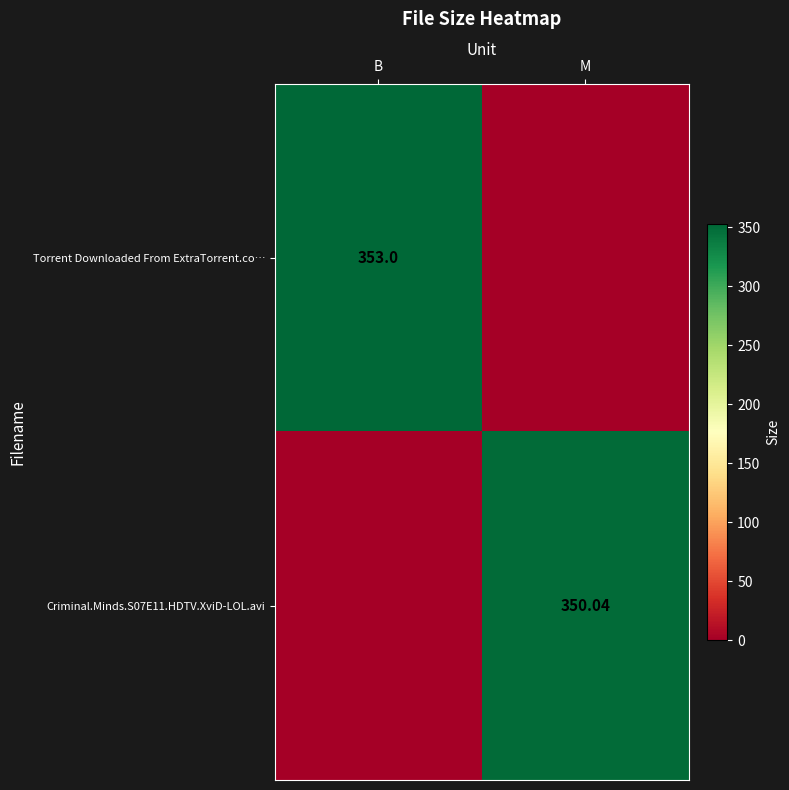

How many categories are shown in the chart?

2